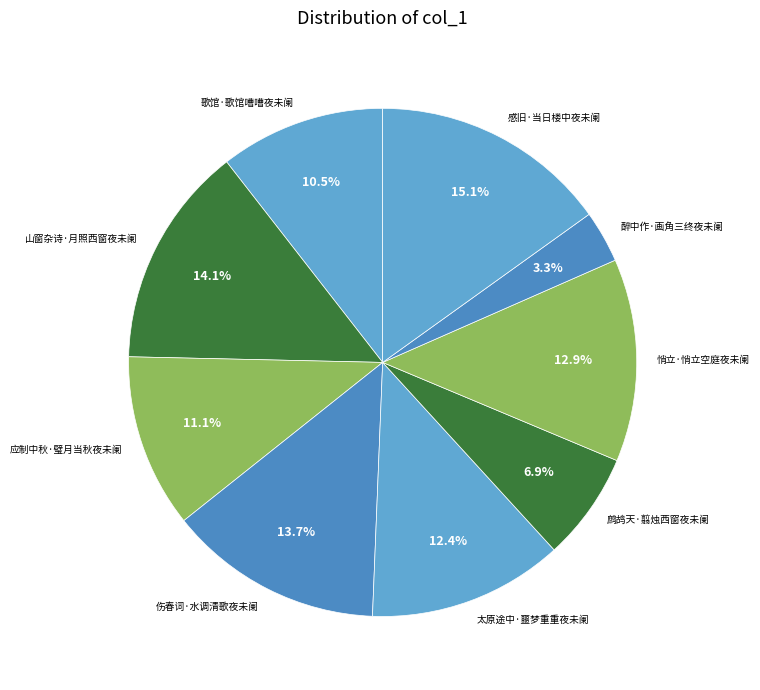

What is the ratio of the value at 醉中作·画角三终夜未阑 to the value at 应制中秋·璧月当秋夜未阑?

0.3